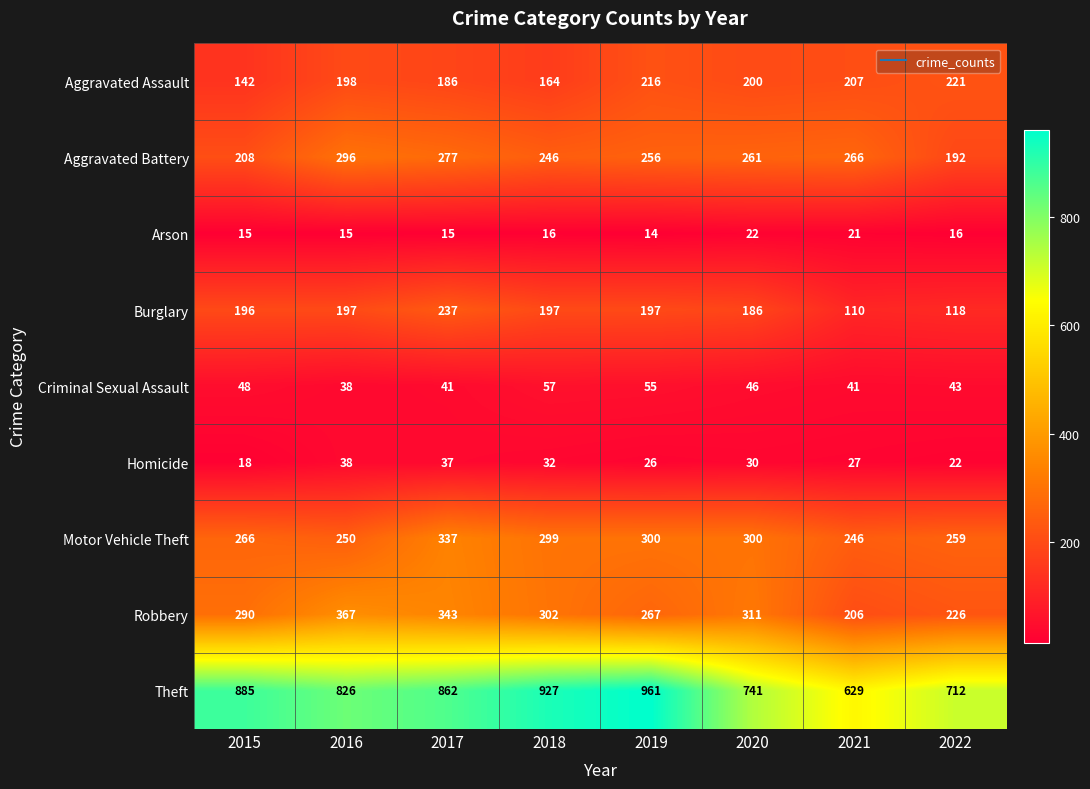

Is it true that Theft equals 961 at 2019?

True